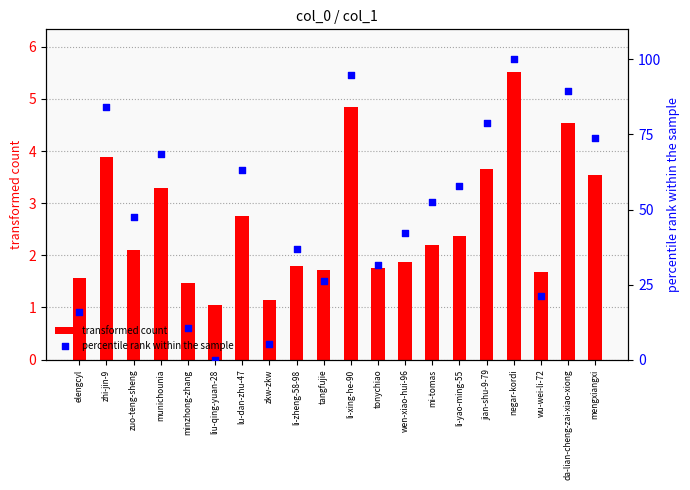

Which series contains the highest Y value?

percentile rank within the sample